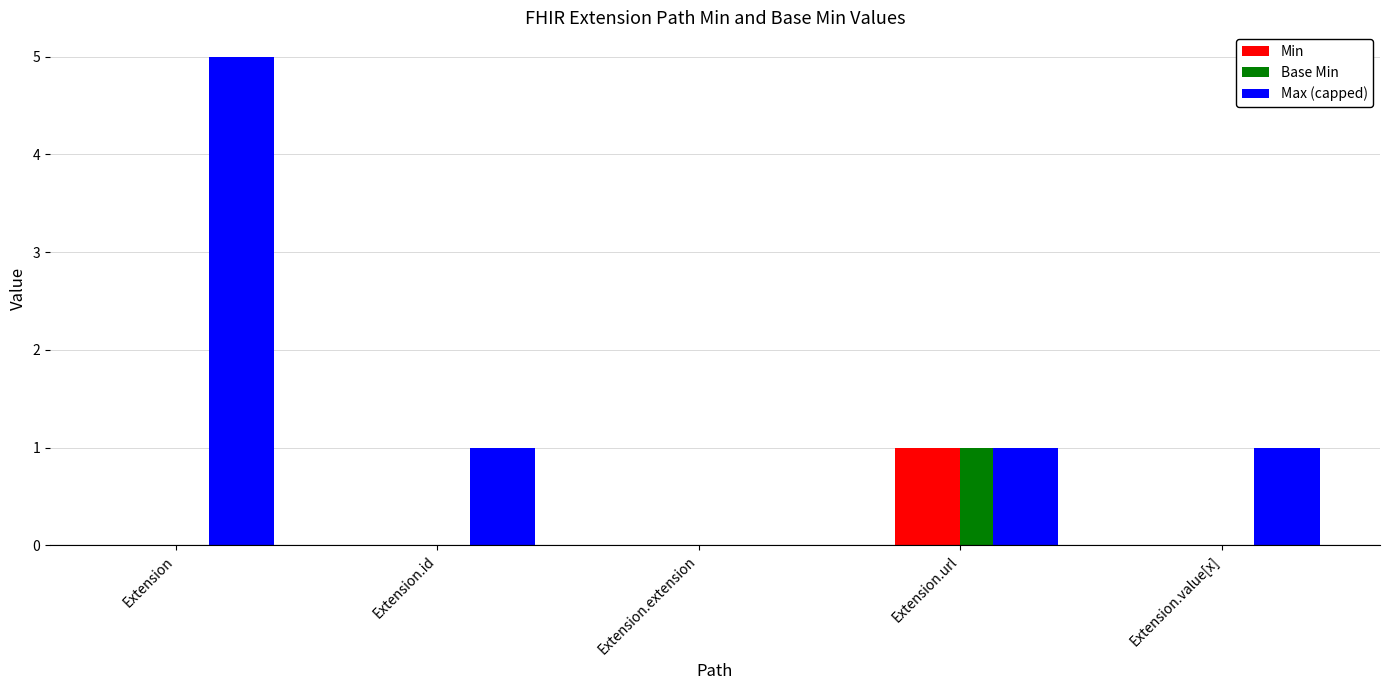

Read the Max (capped) value at Extension.id.

1